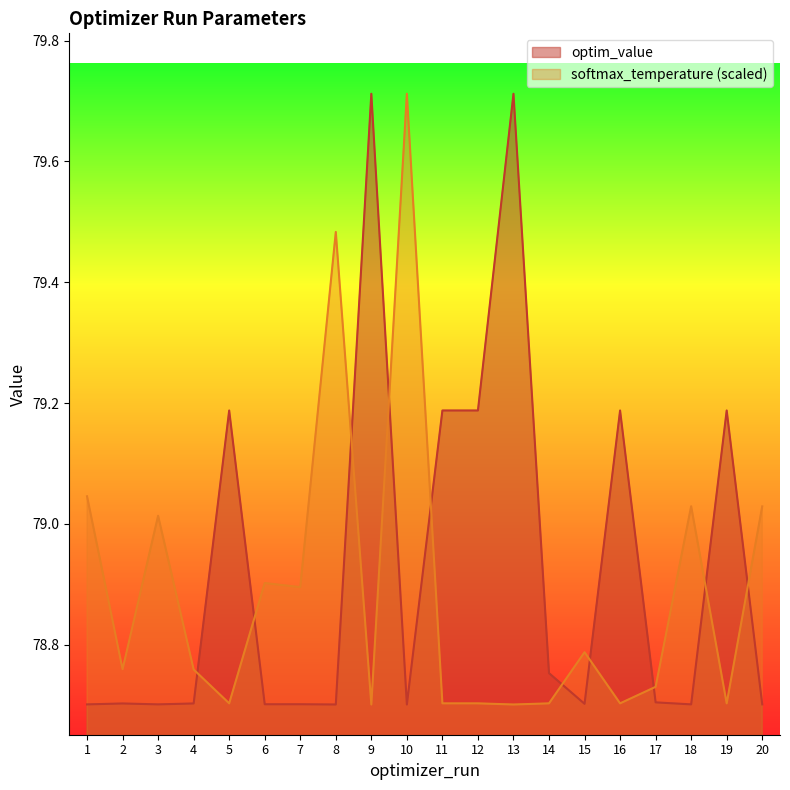

What is the sum of all softmax_temperature values?

1577.8